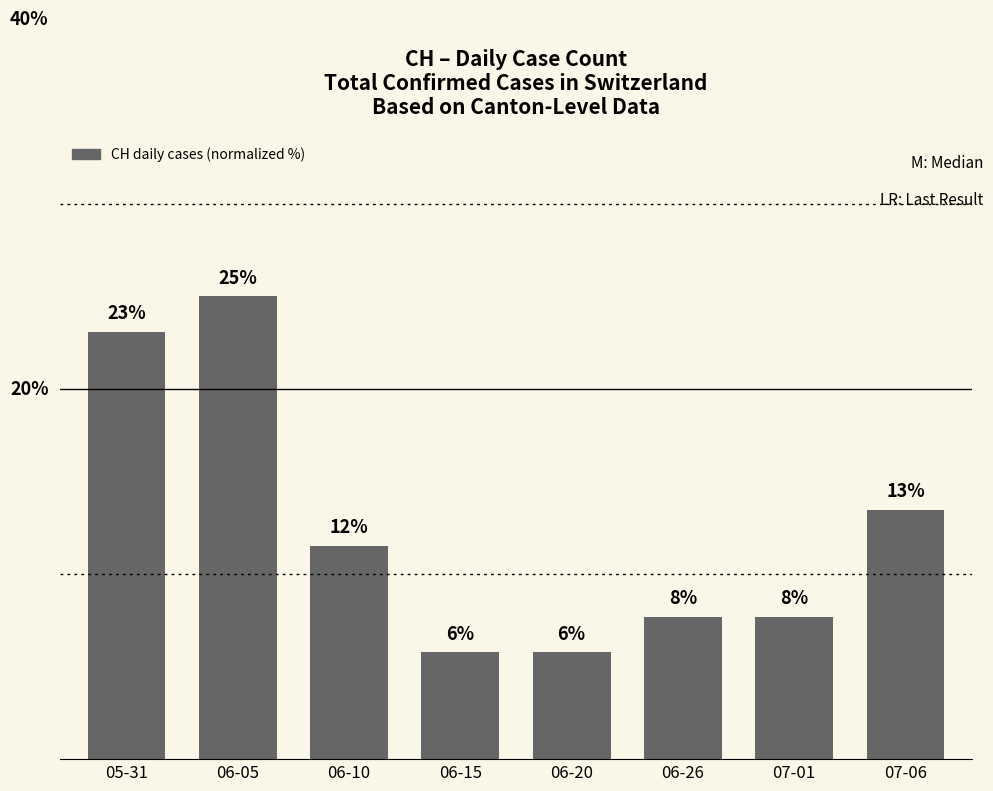

Rank the categories by value from lowest to highest.

06-15, 06-20, 06-26, 07-01, 06-10, 07-06, 05-31, 06-05